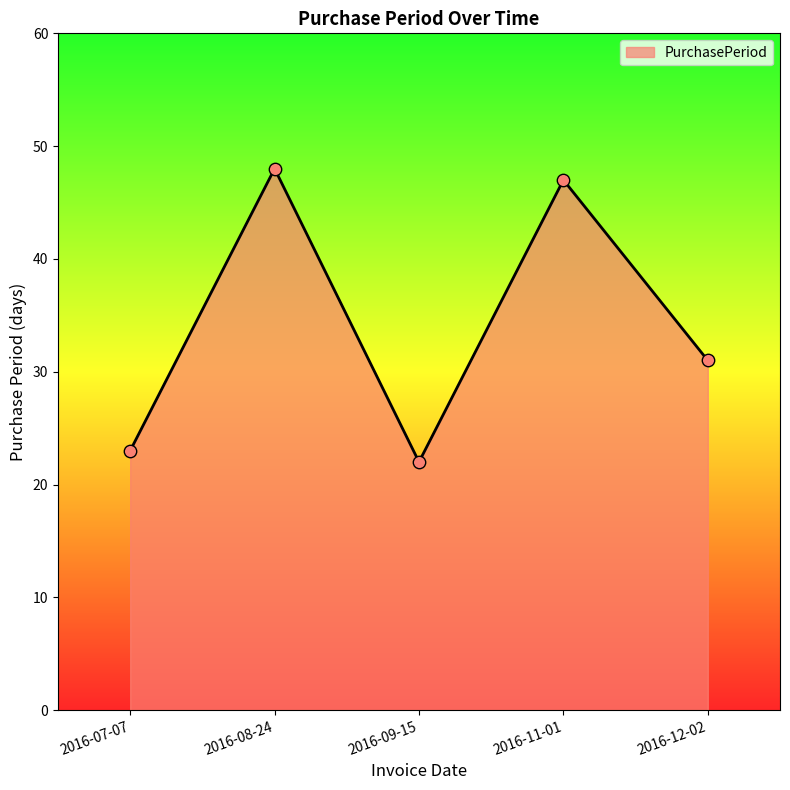

What is the ratio of the value at 2016-11-01 to the value at 2016-08-24?

1.0